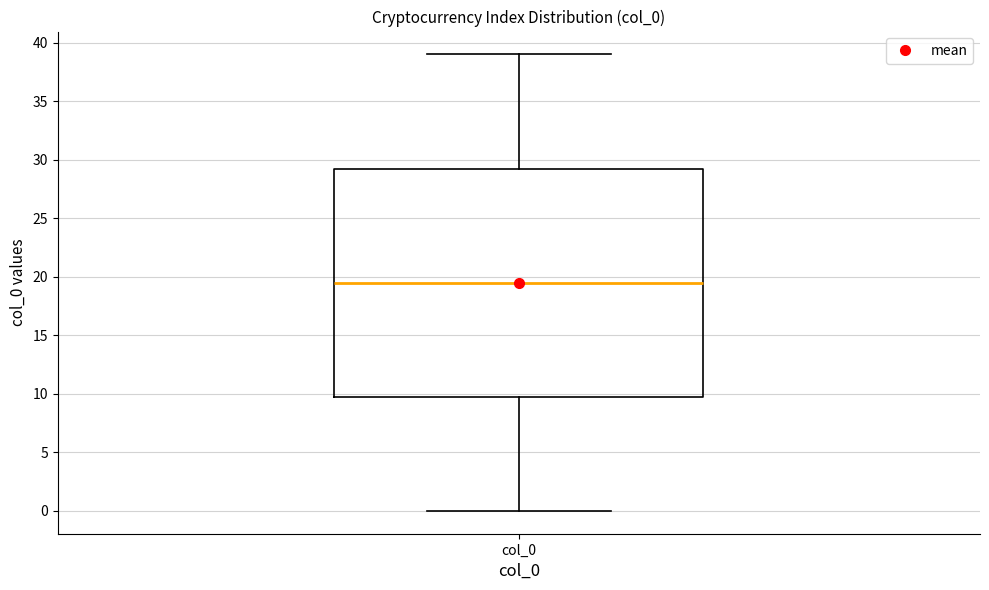

Read this box plot against the y-axis: the position of the median line, the range covered by the box, and the ends of both whiskers. The values are not printed on the chart, so give them approximately, as read against the axis.

median 19.5, box 10.0 to 29.5, whiskers 0.0 to 39.0